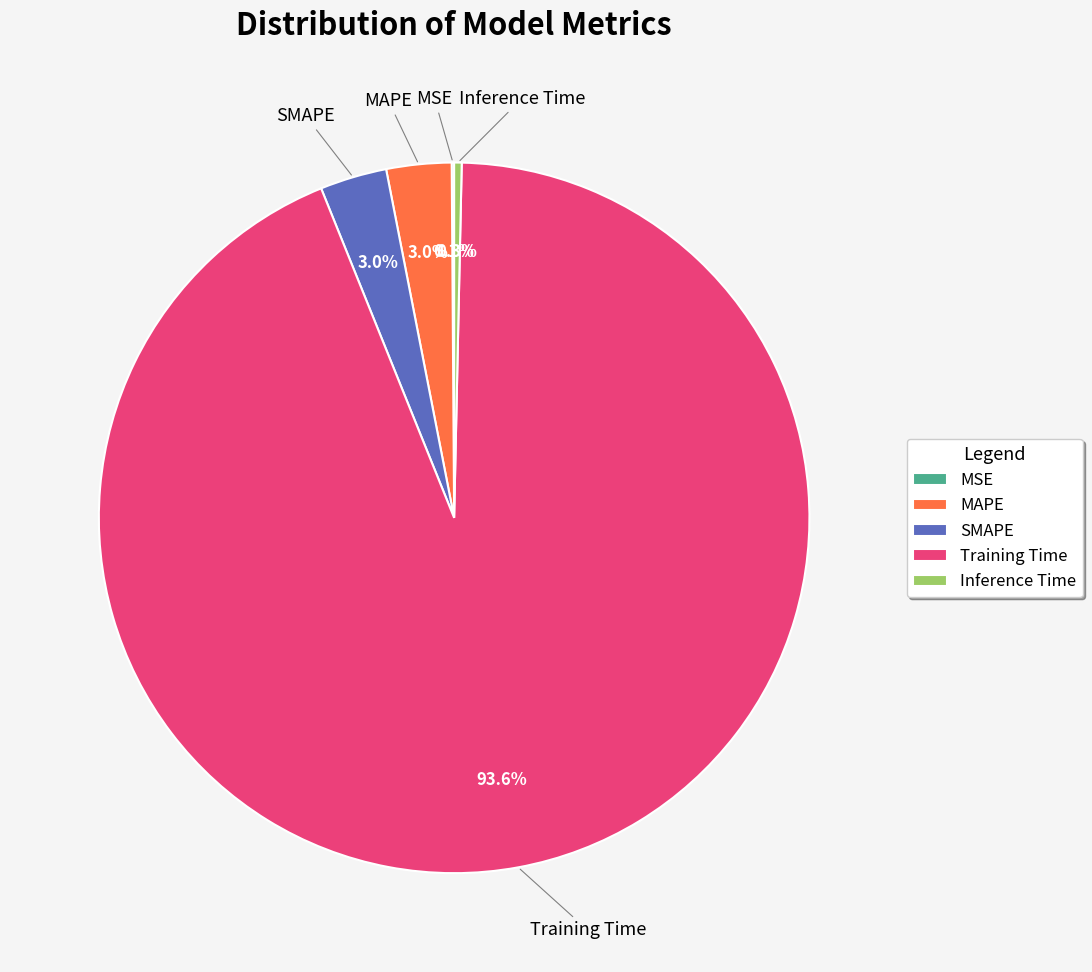

Do Inference Time and MAPE together represent more than half of the pie?

No